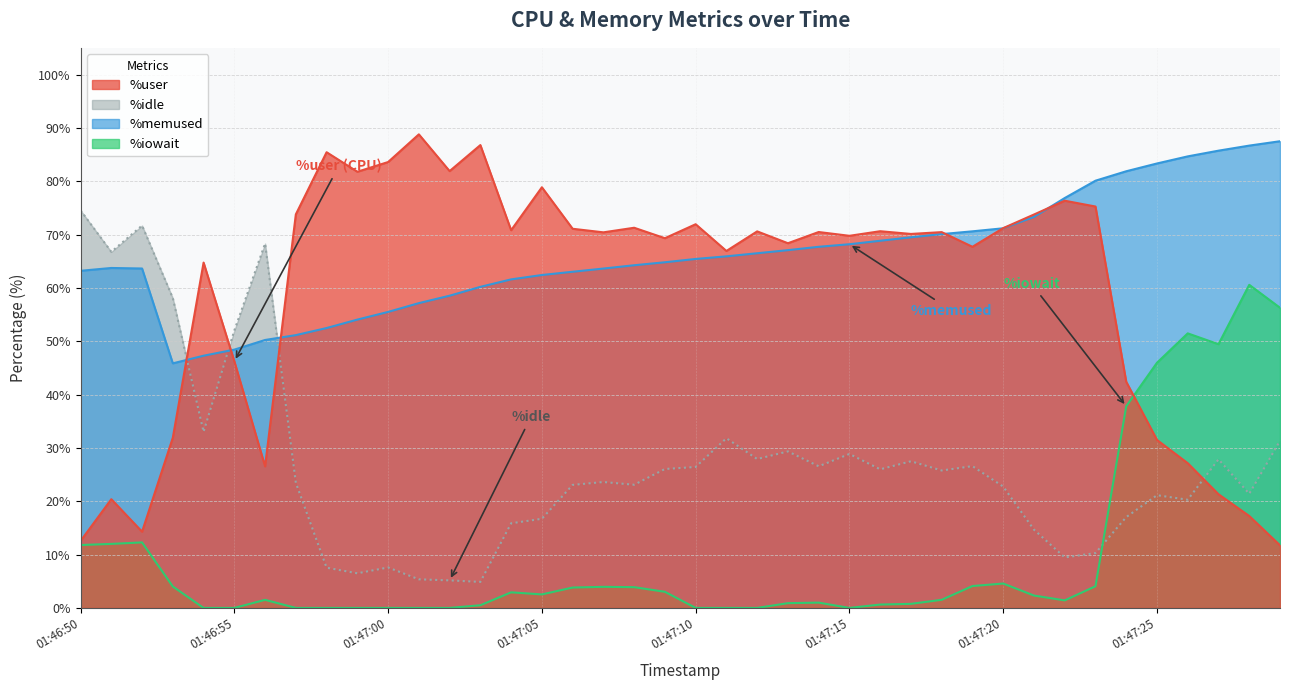

How many data points in %idle are above 25?

20